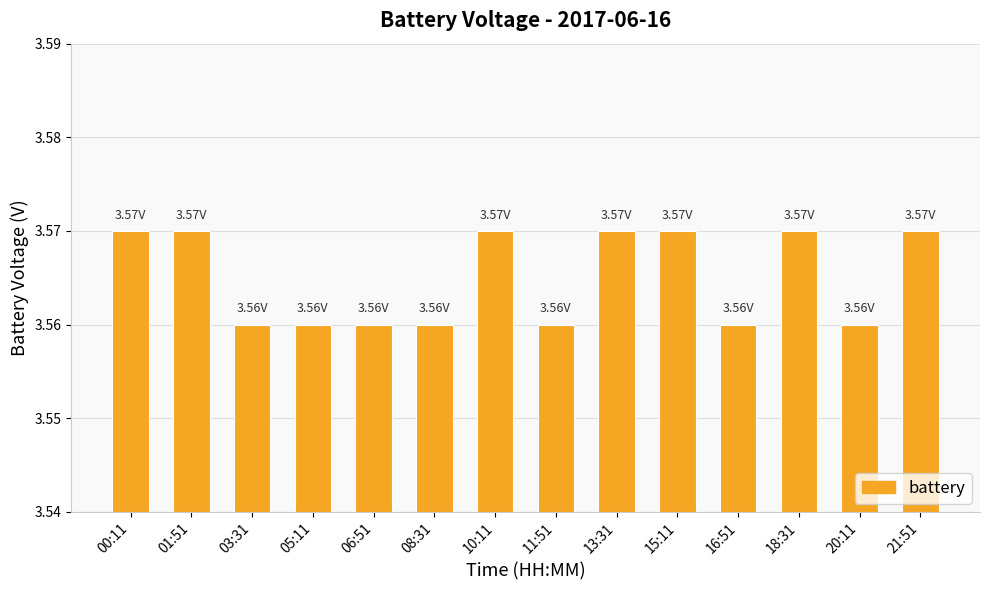

What is the ratio of the value at 15:11 to the value at 21:51?

1.0